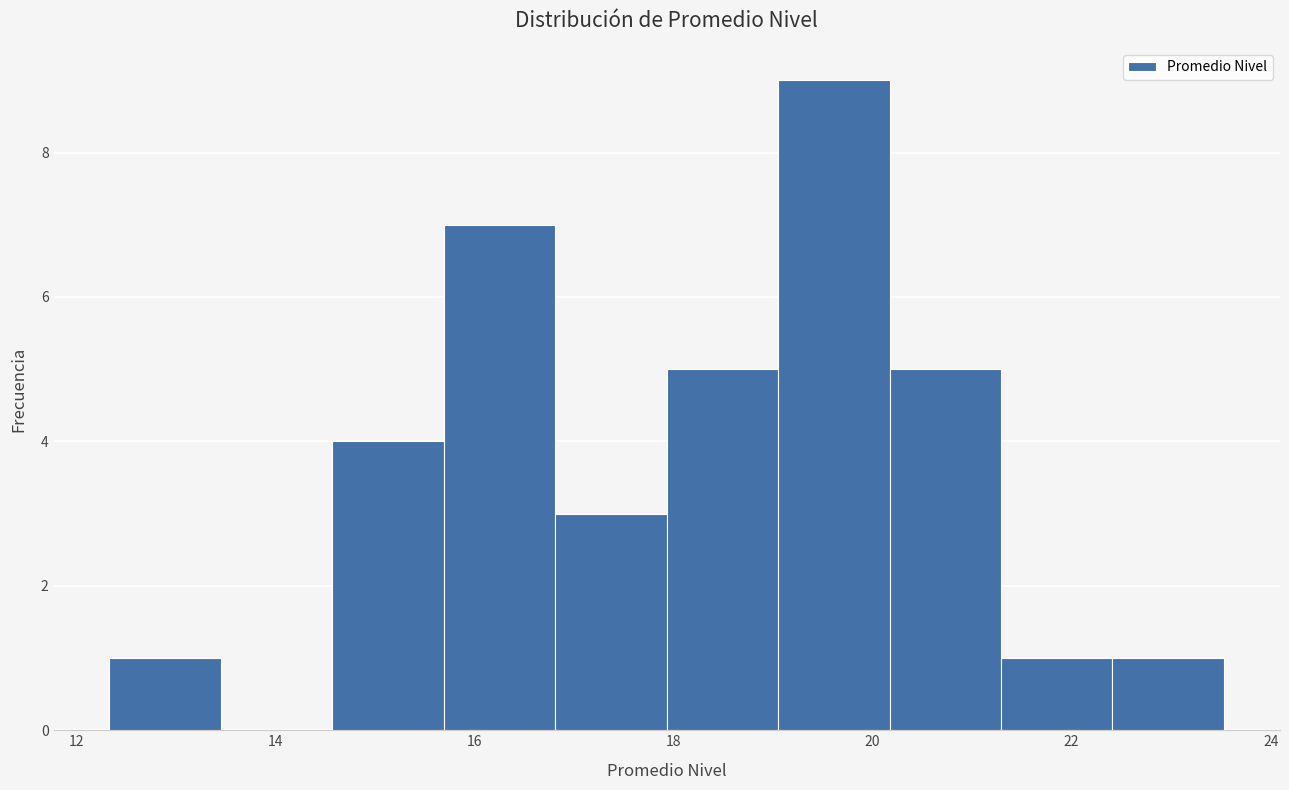

Over which range of the x-axis is the bar tallest?

19.0 to 20.2